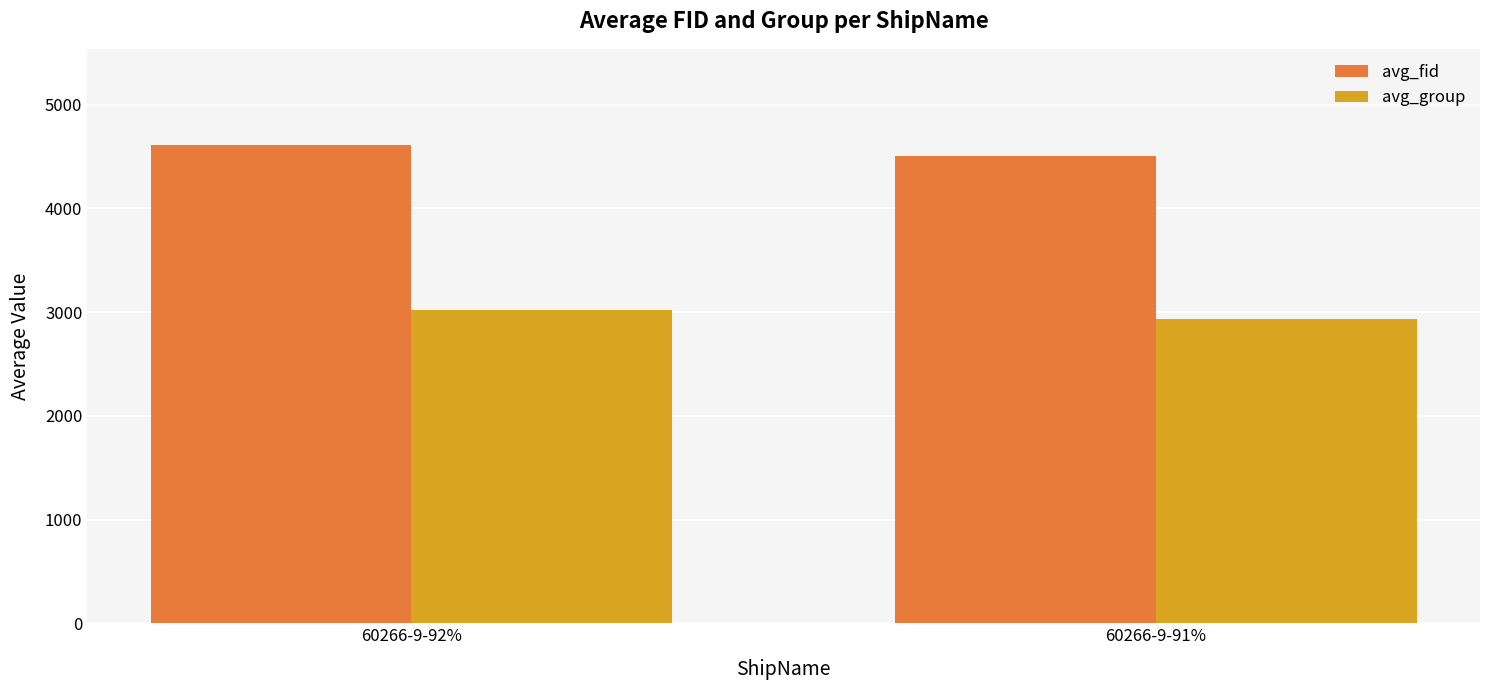

At which category is the sum across all series the highest?

60266-9-92%